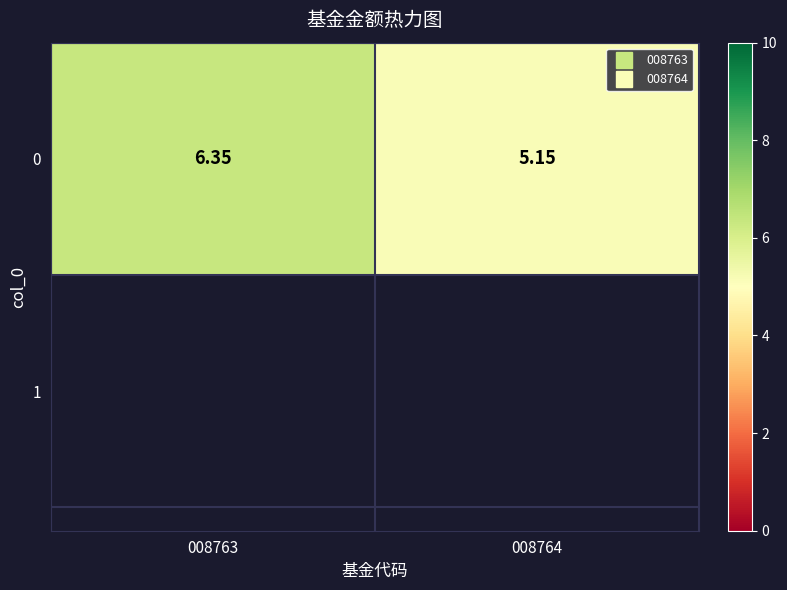

Which category has the lowest value across all series?

008764